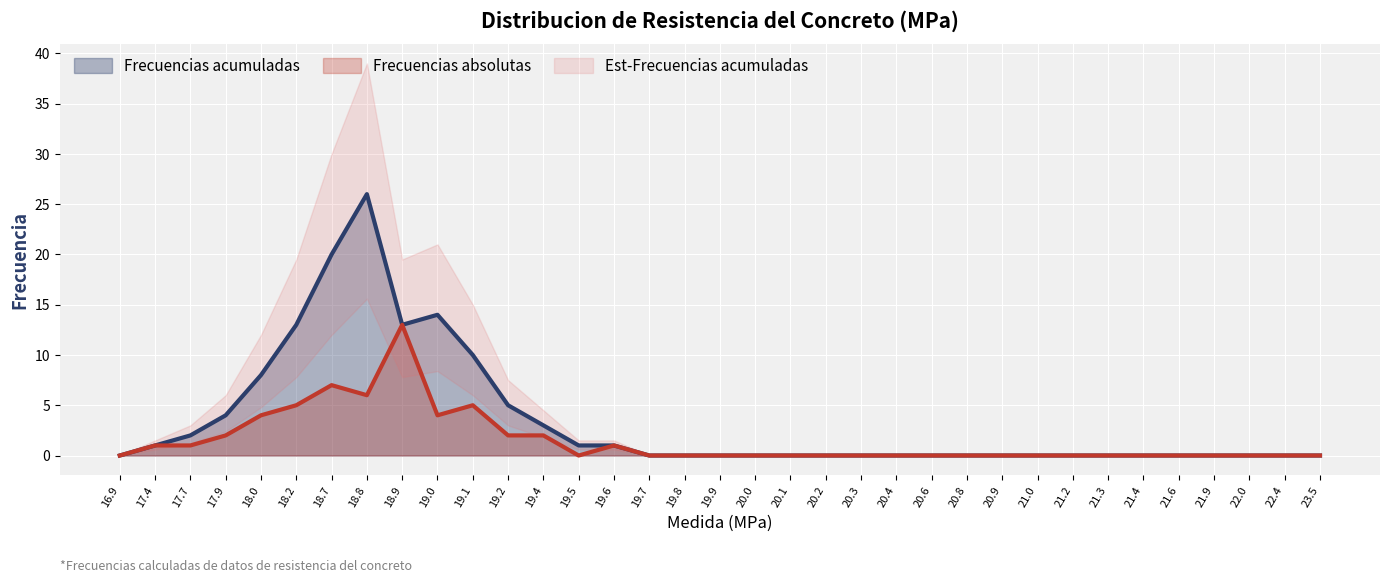

Reading left to right, what are all the values shown in this chart?

Frecuencias acumuladas: 0	1	2	4	8	13	20	26	13	14	10	5	3	1	1	0	0	0	0	0	0	0	0	0	0	0	0	0	0	0	0	0	0	0	0
Frecuencias absolutas: 0	1	1	2	4	5	7	6	13	4	5	2	2	0	1	0	0	0	0	0	0	0	0	0	0	0	0	0	0	0	0	0	0	0	0